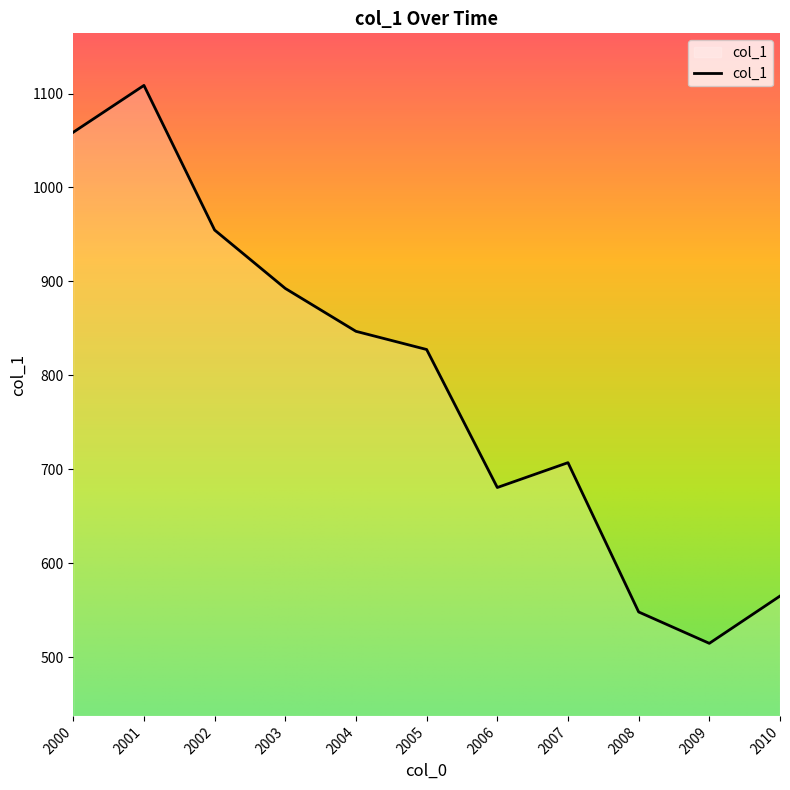

Reading right to left, transcribe all the data shown in this chart.

565.2	514.8	548.2	707.1	680.7	827.6	846.9	892.6	954.7	1108.6	1058.8